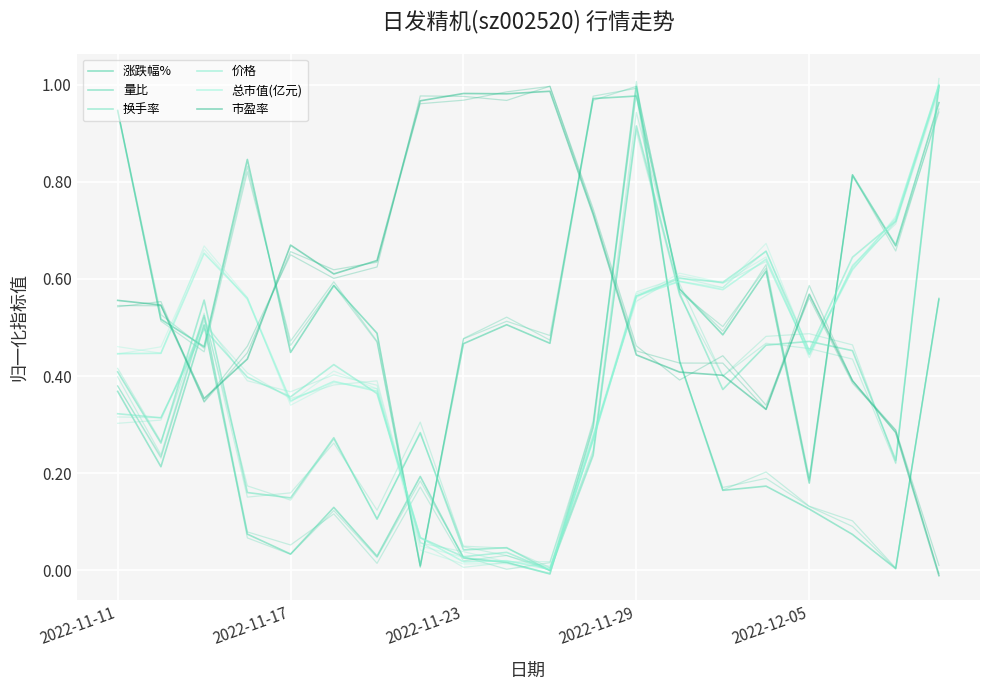

At which label is 量比 closest to 0?

18